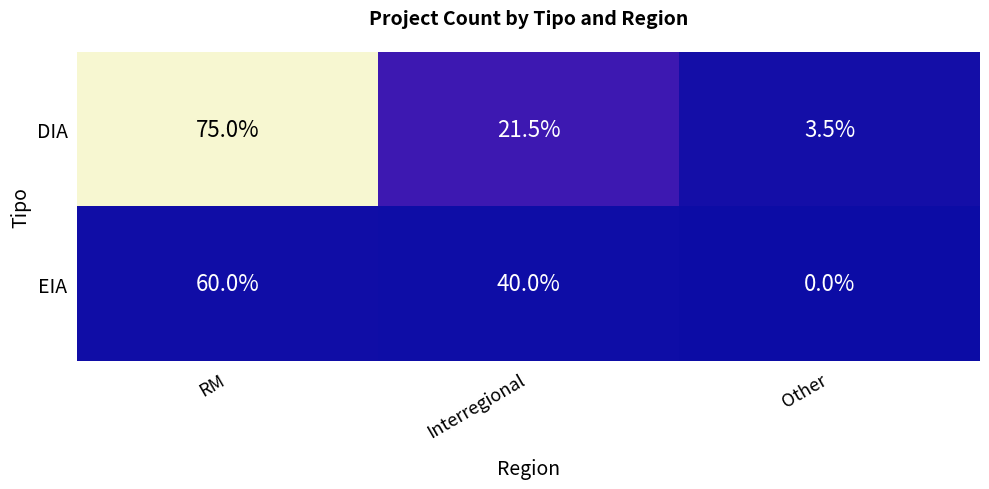

The value of DIA at RM is 19.9. True or false?

False